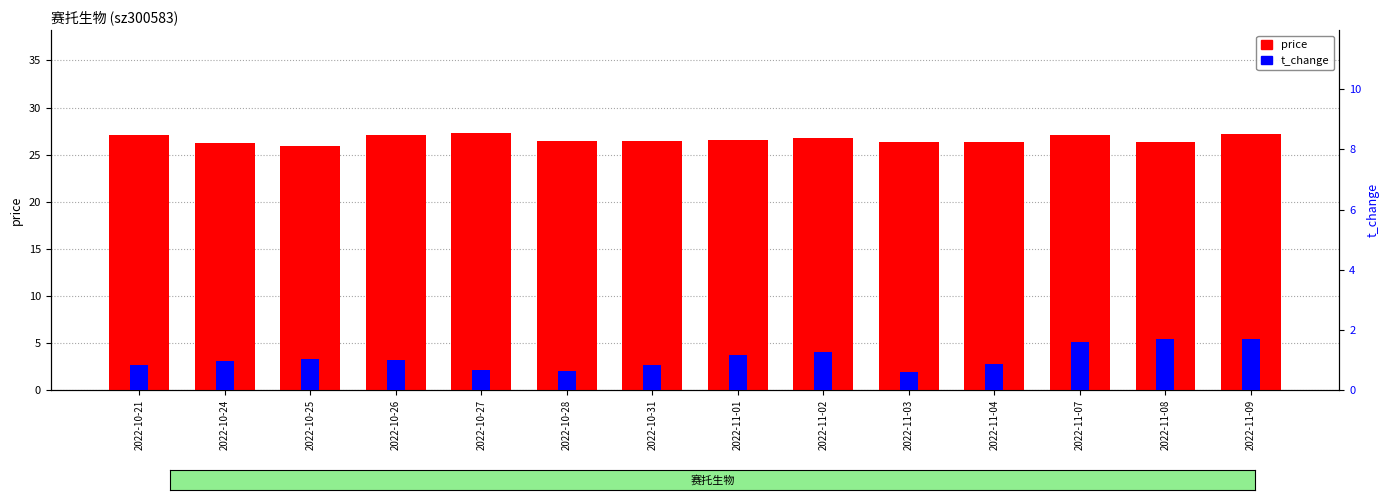

What is the average value of the t_change series?

1.1